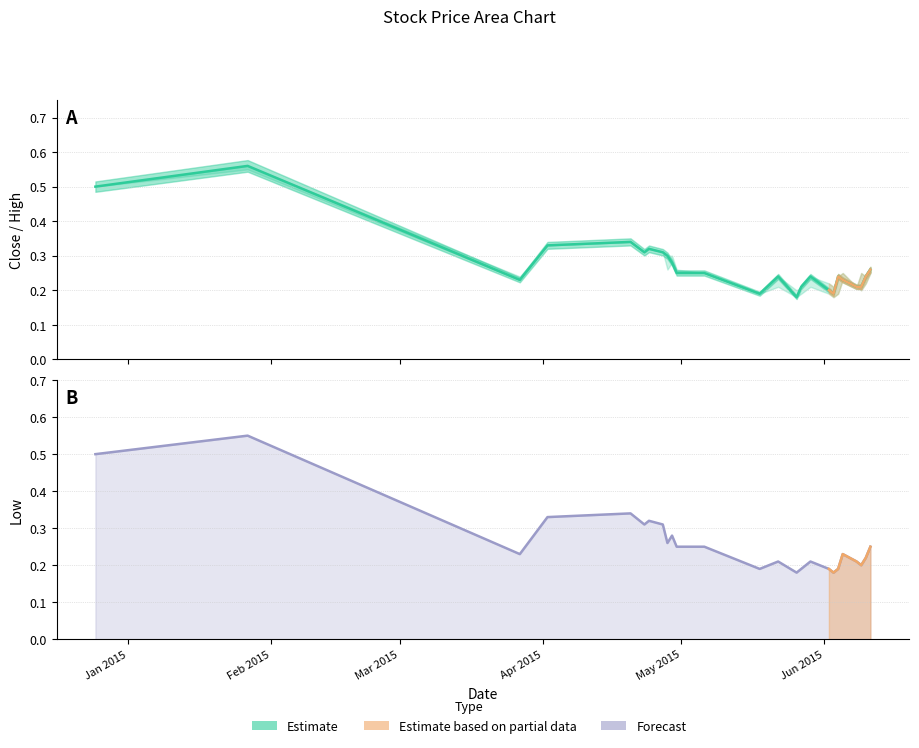

Which series has the widest spread of values?

Close